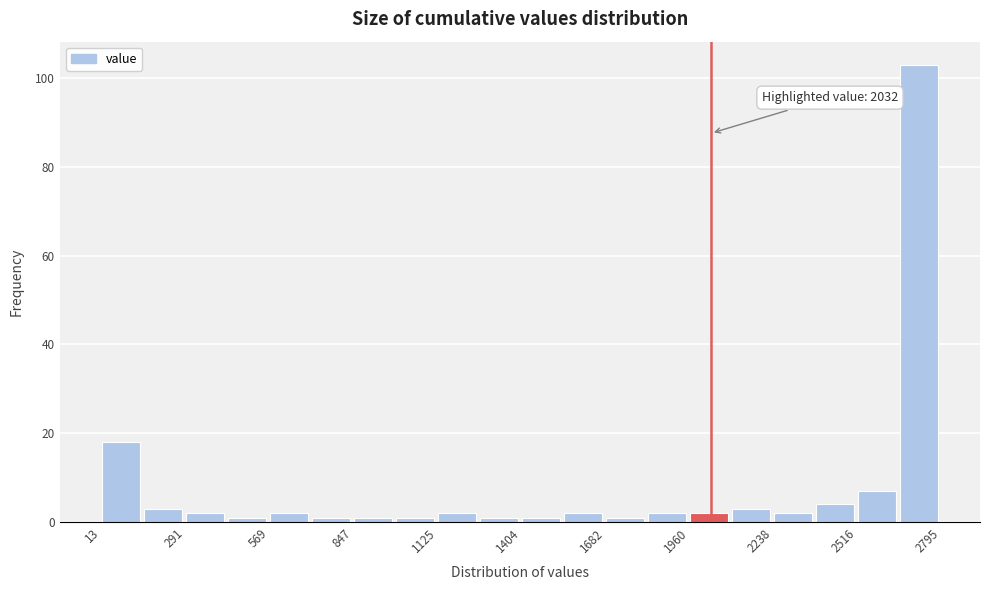

Around what value on the x-axis is the tallest bar? Give the approximate position of its centre, as read against the axis.

2700